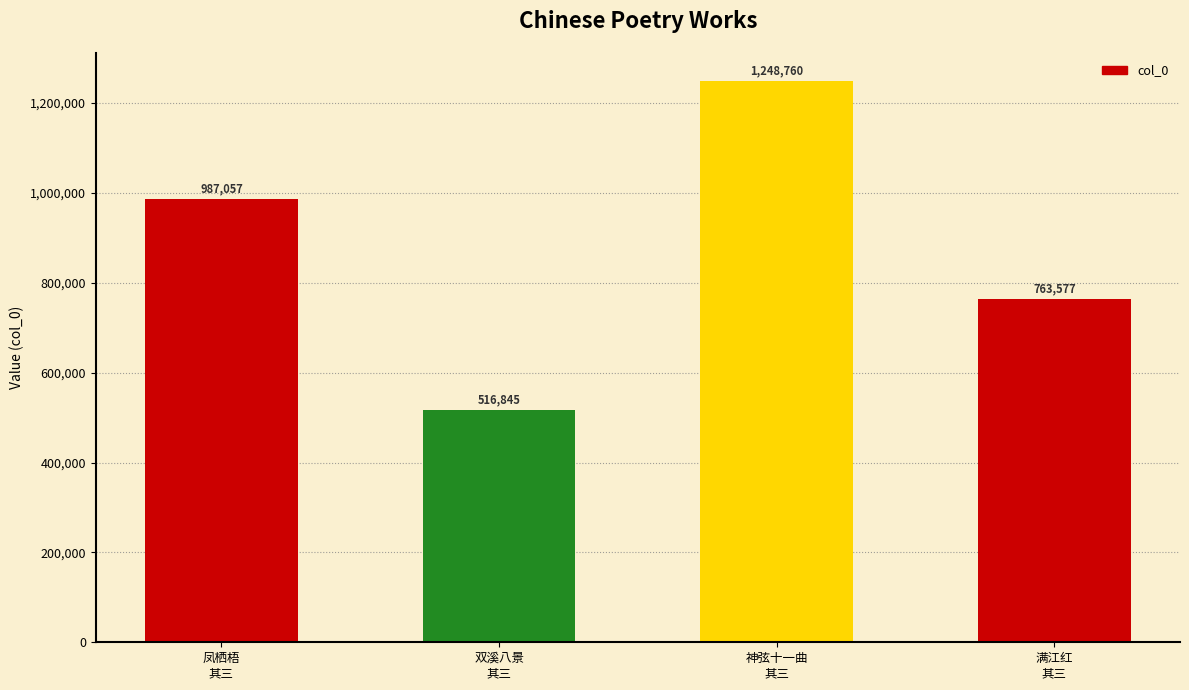

Does the chart contain any negative values?

No